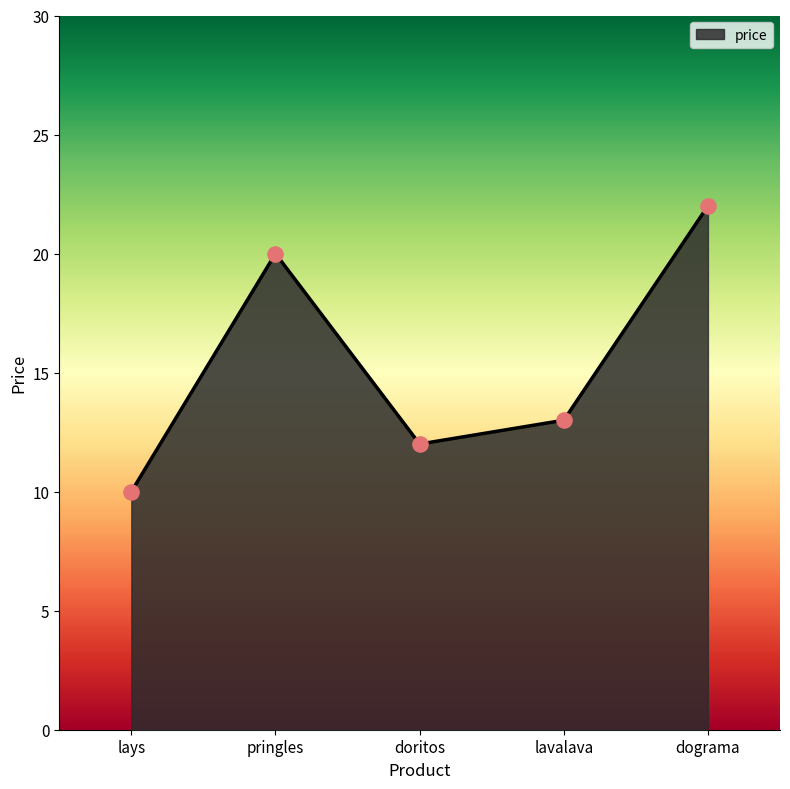

Between pringles and lavalava, which is larger?

pringles